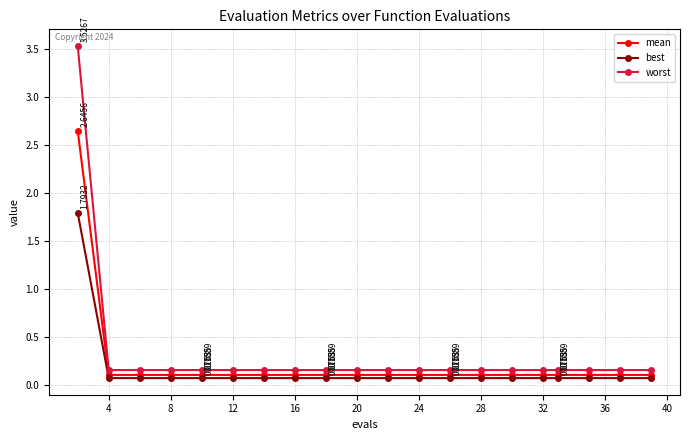

List the series in order of their peak value, lowest first.

best, mean, worst